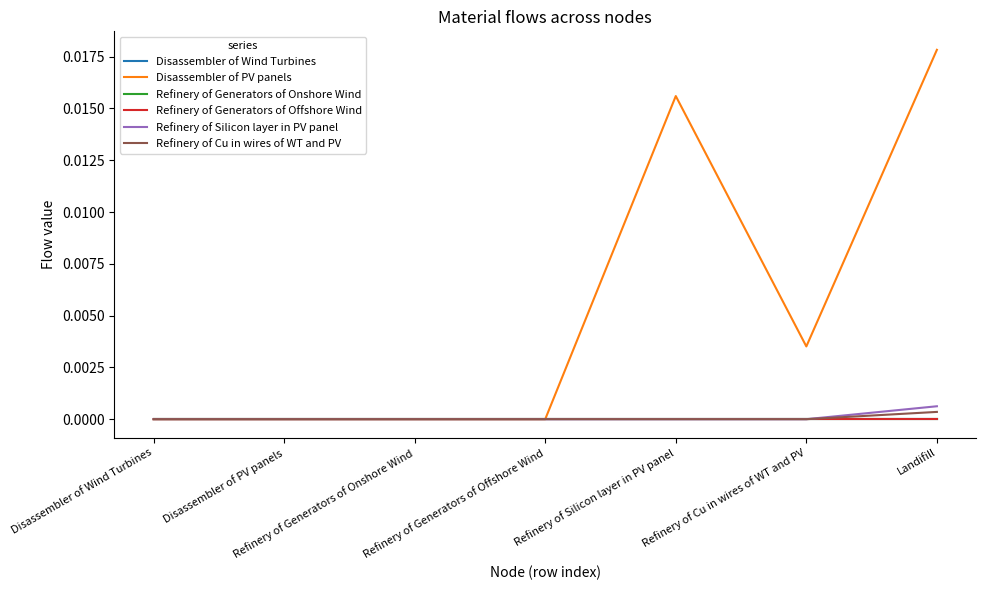

Is this an area chart (filled region under the line)?

No